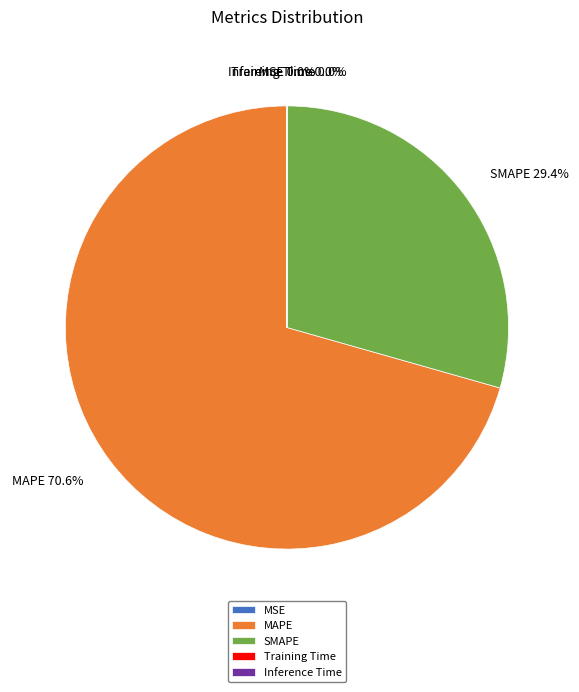

Which category has the biggest portion of the pie?

MAPE